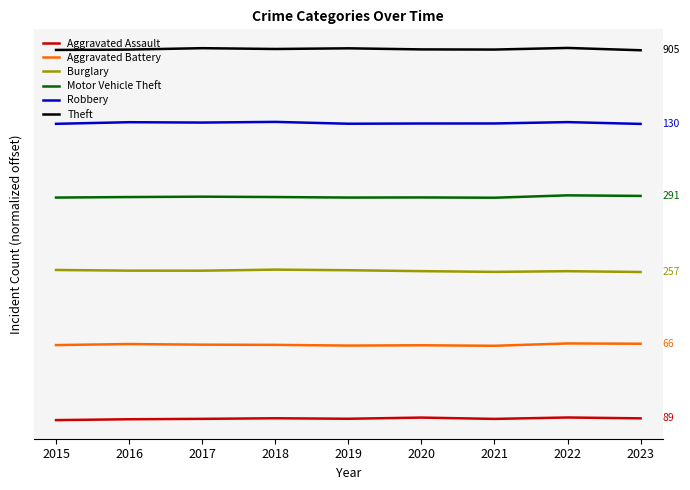

Does the chart have visible grid lines?

No